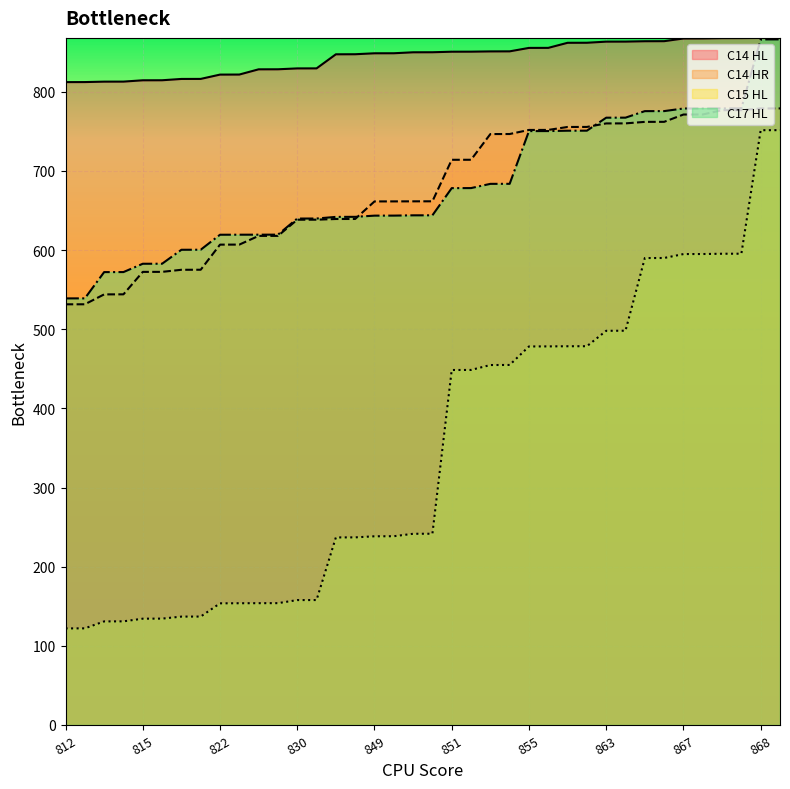

What is the lowest value of the C14 HL series?

812.2